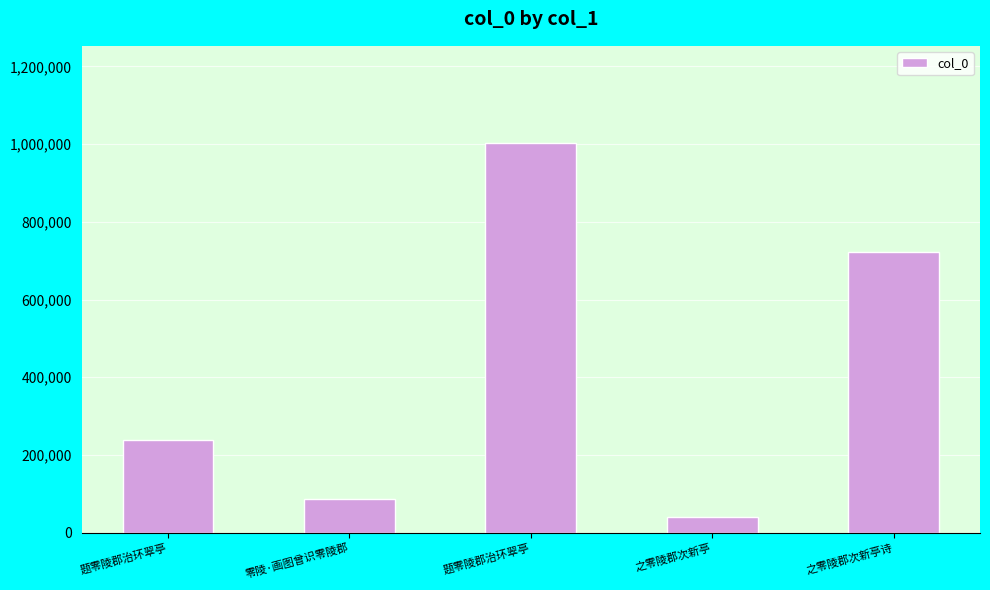

The value at 之零陵郡次新亭 is 70945. True or false?

False